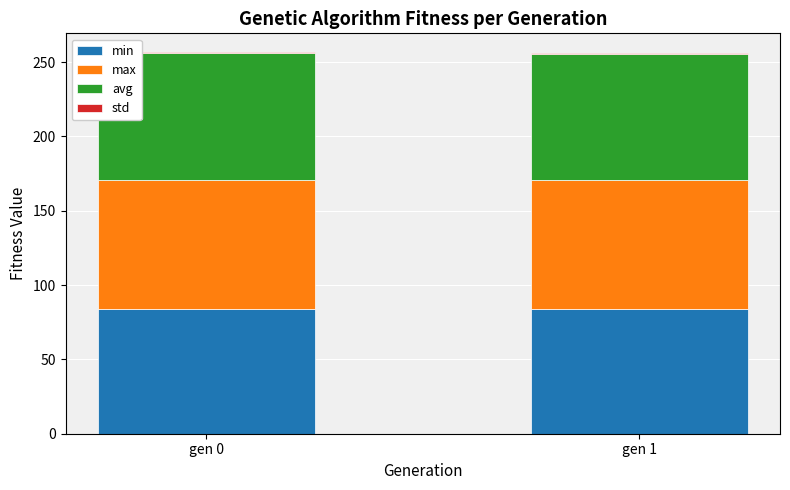

What is the sum of all min values?

167.4